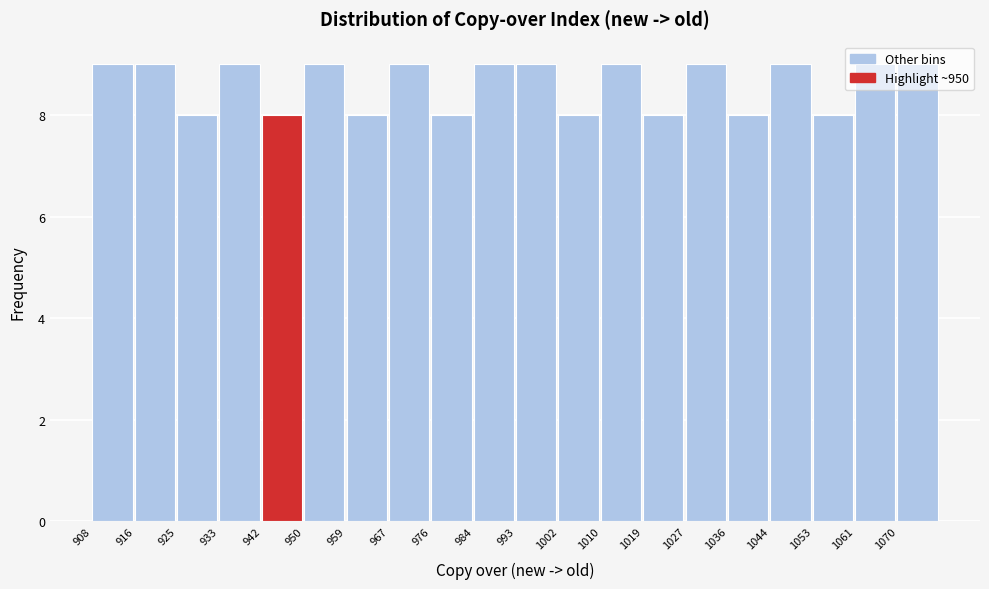

How tall is the bar that spans 1070 to 1079 on the x-axis? Neither the bar edges nor the heights are printed on the chart, so give them approximately, as read against the axes.

9